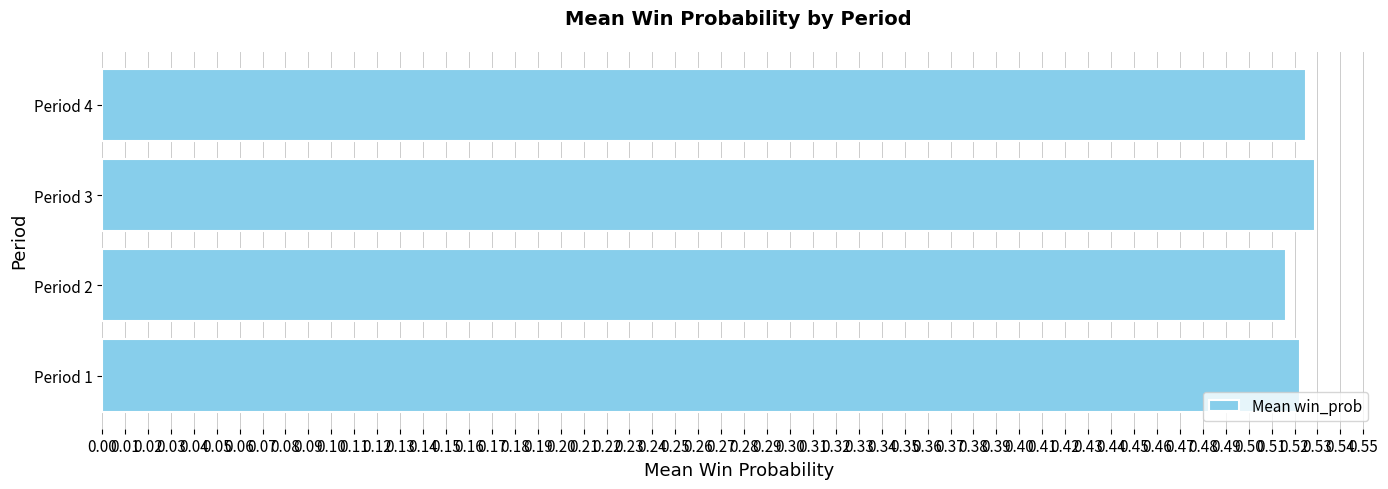

How many values are between 0 and 1?

4